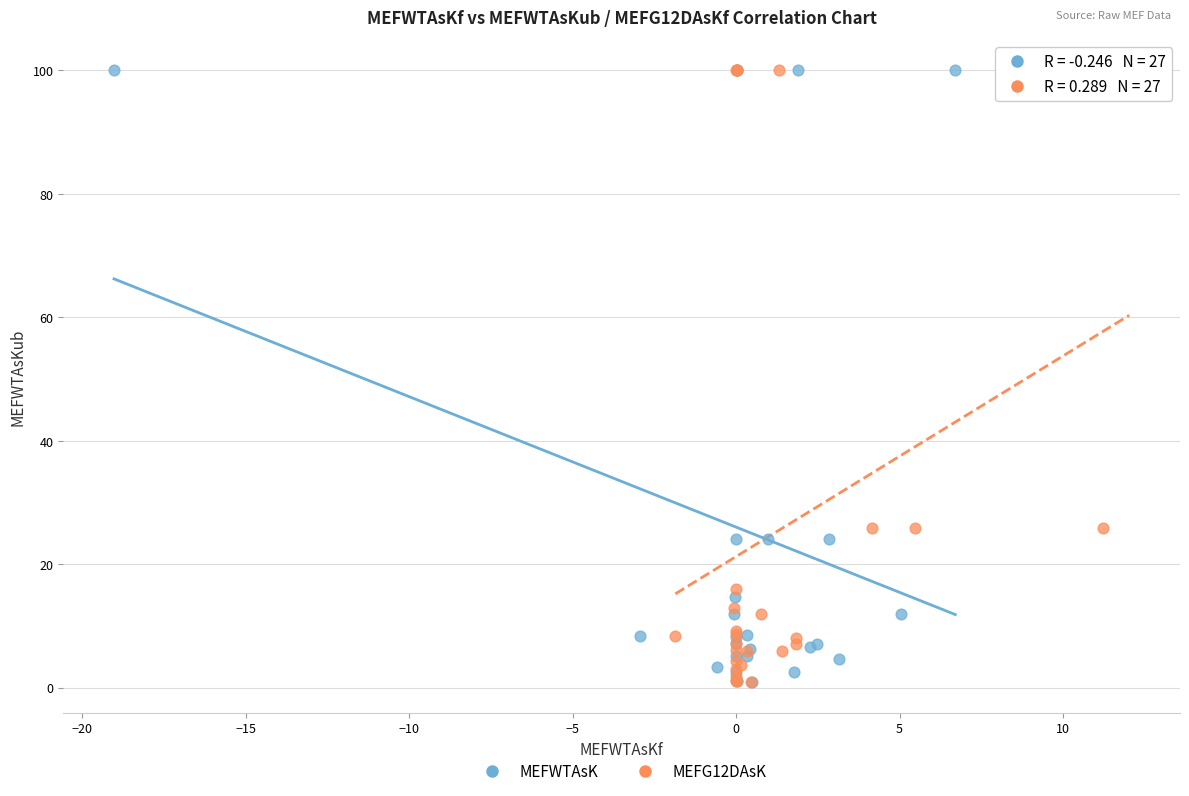

What are all the series names shown in the legend?

MEFWTAsK, MEFG12DAsK